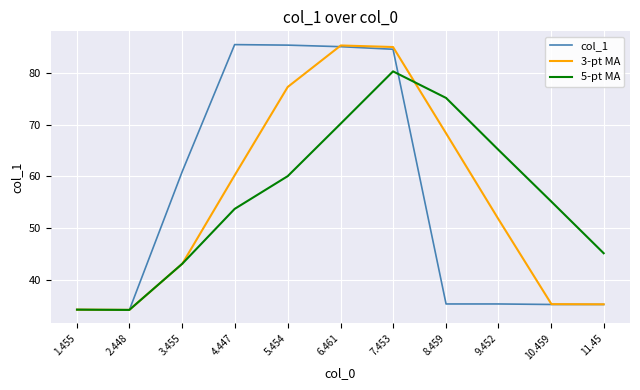

What is the minimum value for col_1?

34.1